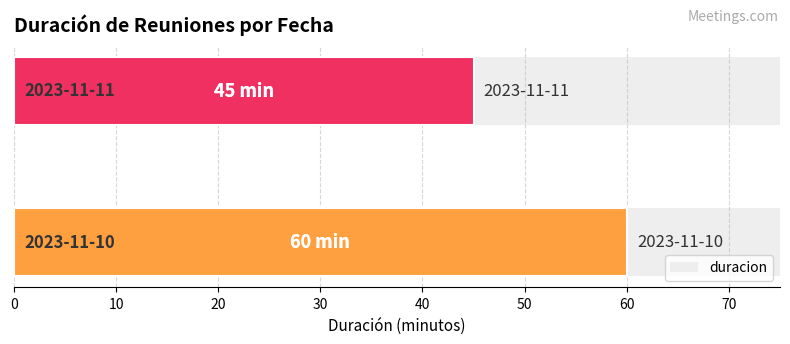

What is the difference between the maximum and minimum values?

15